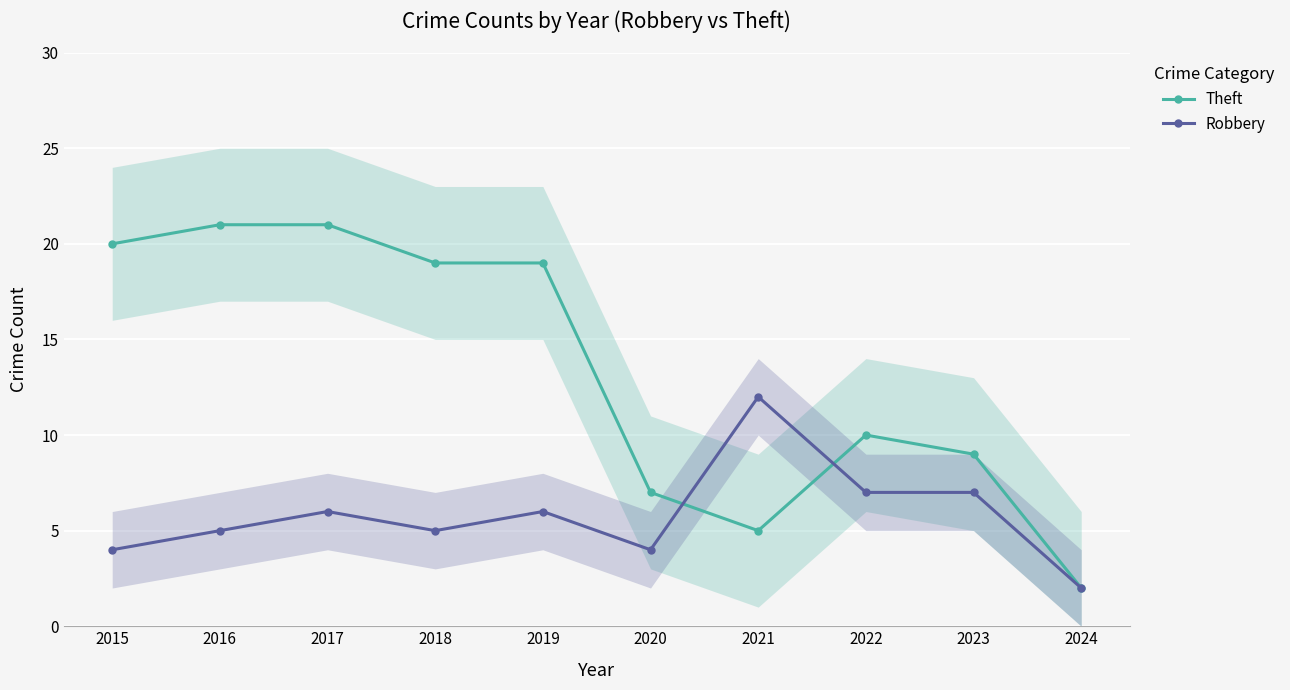

What is the highest value of the Theft series?

21